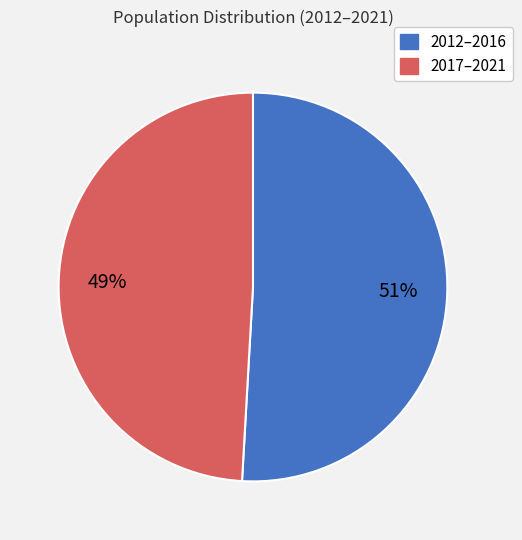

To the nearest percent, what is the difference between the largest and smallest slice percentages?

2%